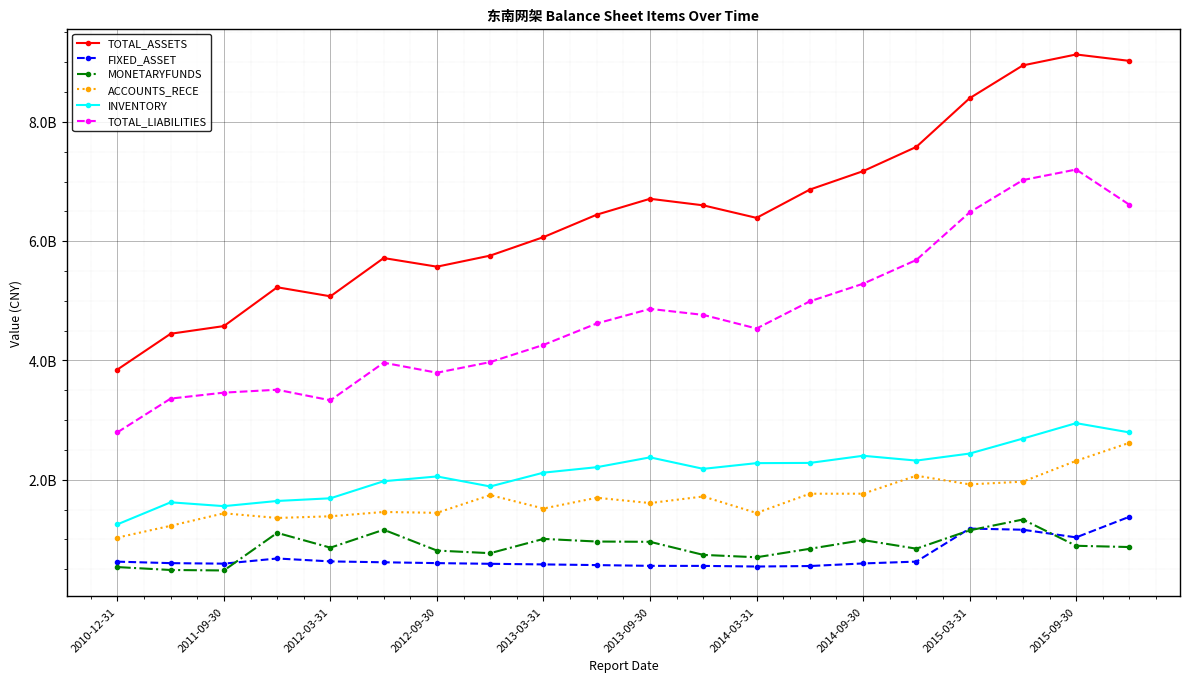

Does the chart display data point markers on the line(s)?

Yes